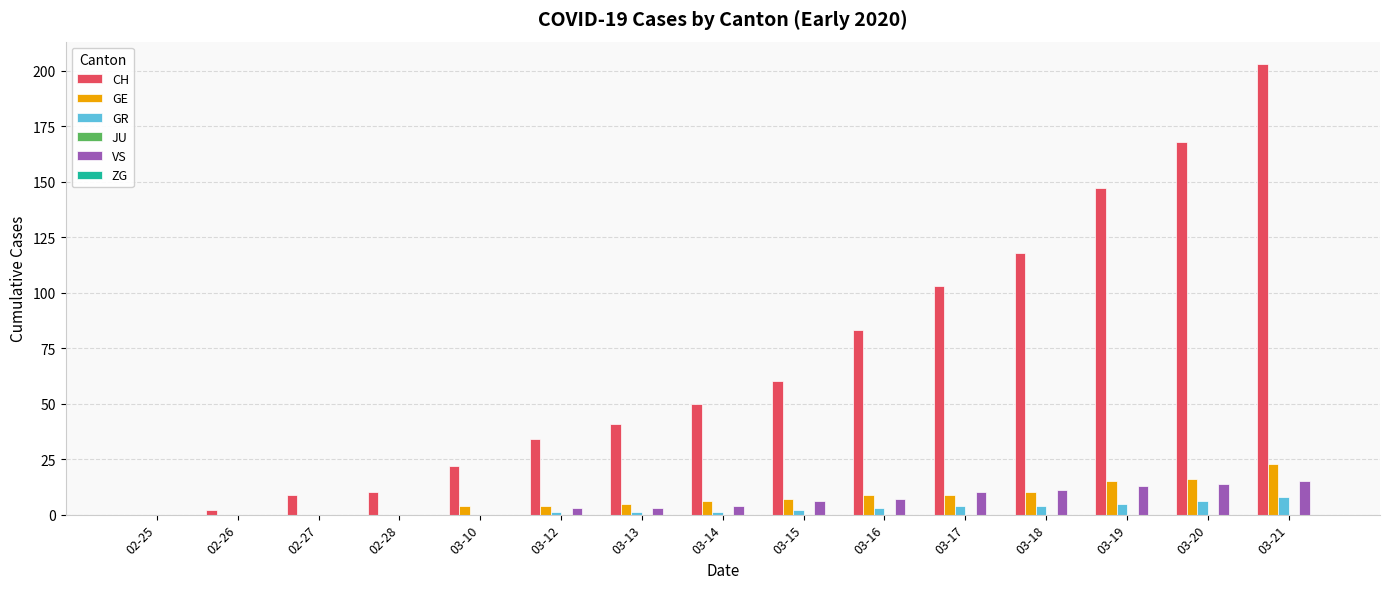

Between 02-28 and 03-17, which series saw the biggest shift?

CH